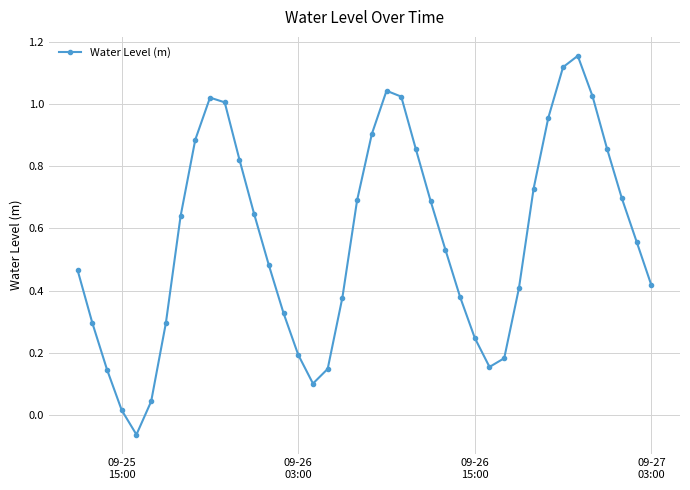

Does the chart display data point markers on the line(s)?

Yes